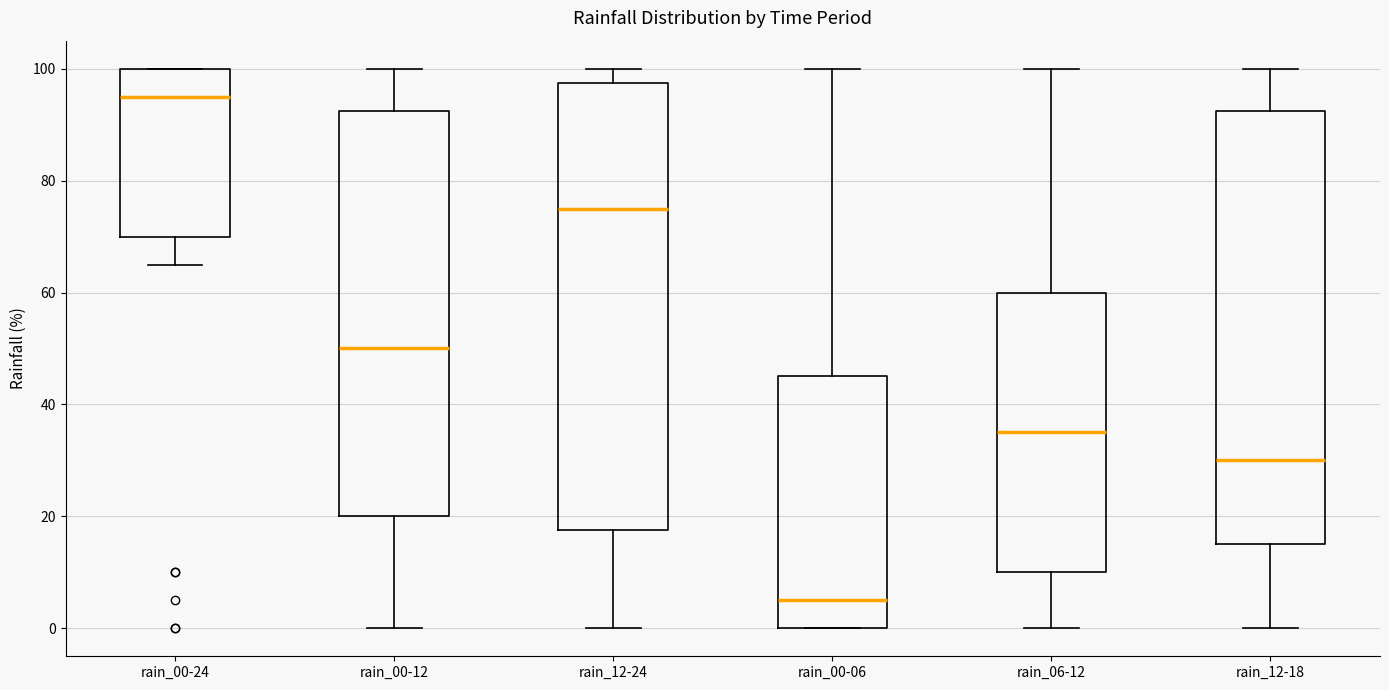

Comparing the boxes themselves (not the whiskers), which one is the tallest?

rain_12-24